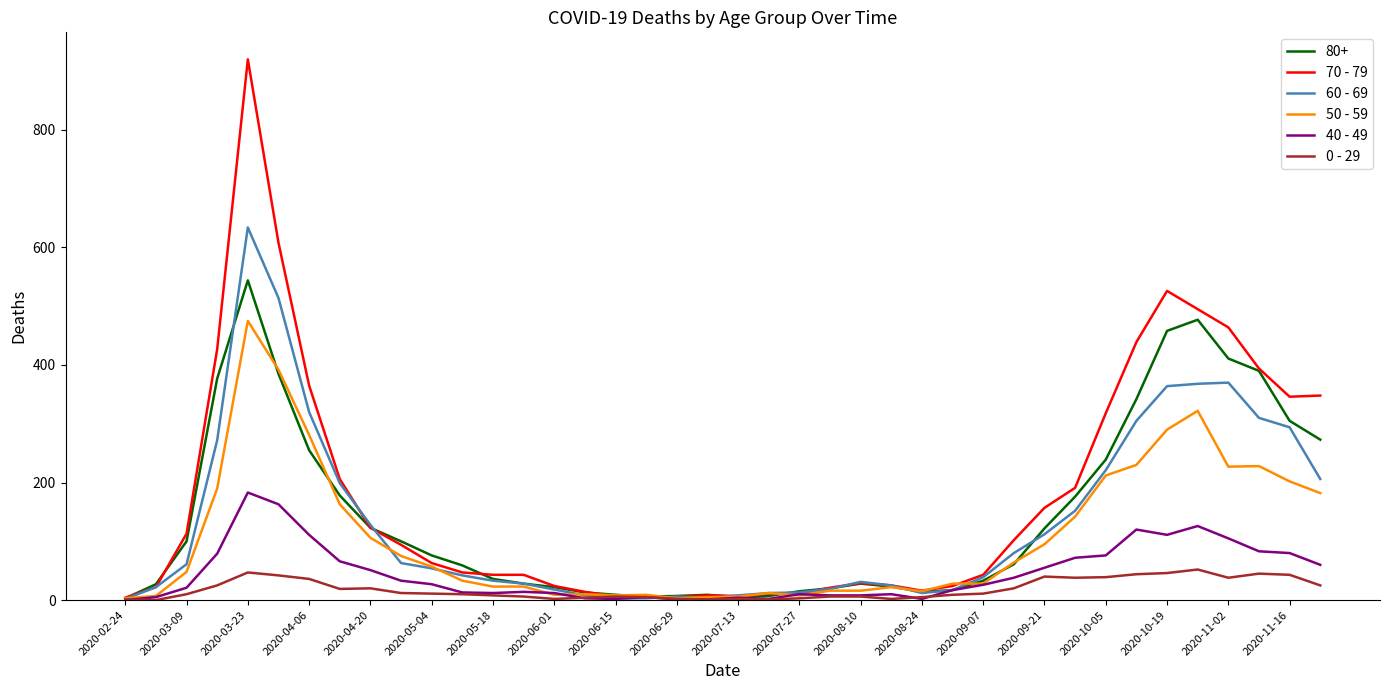

What is the difference between the maximum and minimum values in the 0 - 29 series?

52